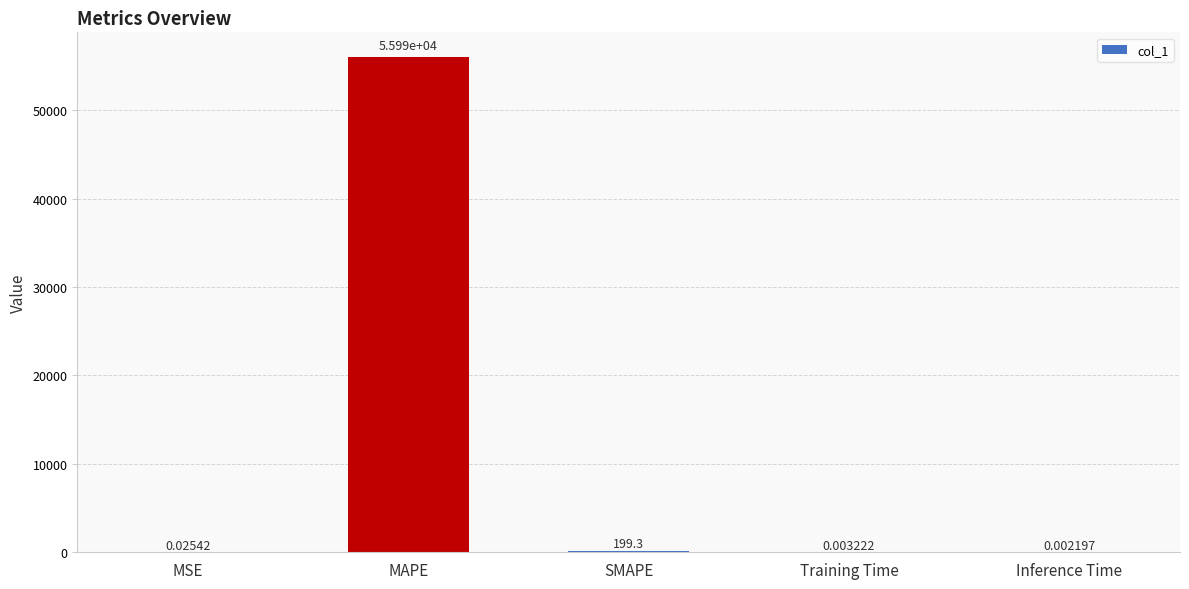

What is the sum of all values?

56192.9